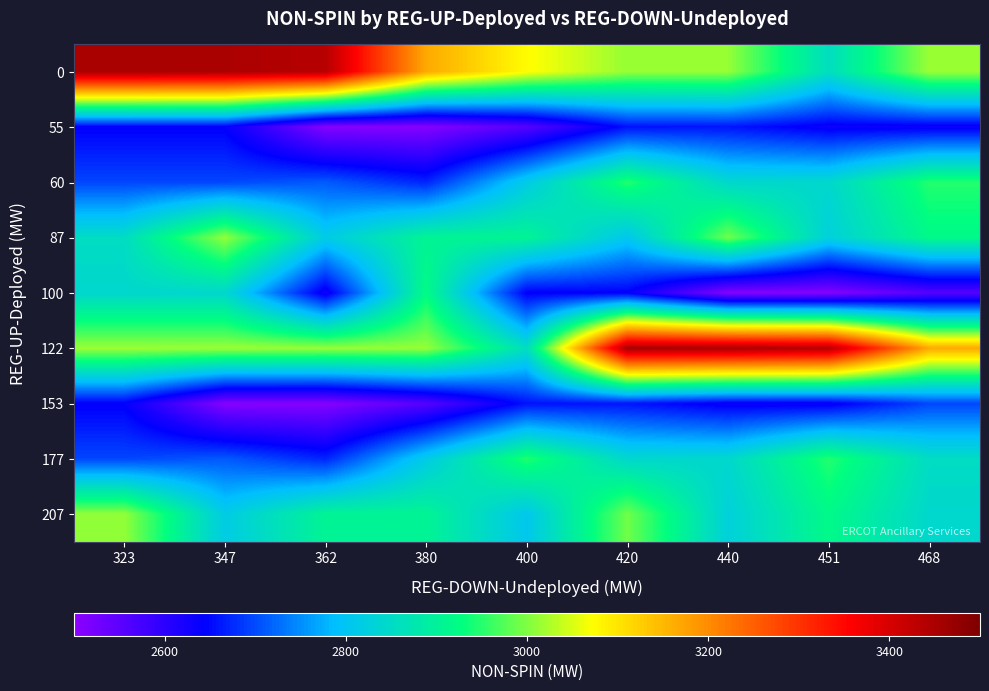

Reading right to left, what are all the values shown in this chart?

0: 468=3015	451=2857	440=3012	420=3012	400=3074	380=3167	362=3437	347=3450	323=3453
55: 468=2634	451=2634	440=2659	420=2656	400=2556	380=2508	362=2508	347=2641	323=2641
60: 468=2948	451=2842	440=2842	420=2947	400=2815	380=2671	362=2711	347=2696	323=2696
87: 468=2918	451=2827	440=2991	420=2807	400=2906	380=2906	362=2816	347=3010	323=2853
100: 468=2556	451=2508	440=2508	420=2641	400=2641	380=2922	362=2628	347=2842	323=2842
122: 468=3167	451=3437	440=3450	420=3453	400=2857	380=3012	362=3012	347=3015	323=3015
153: 468=2696	451=2634	440=2634	420=2659	400=2656	380=2556	362=2508	347=2508	323=2641
177: 468=2853	451=2948	440=2842	420=2842	400=2947	380=2815	362=2671	347=2711	323=2696
207: 468=2842	451=2918	440=2827	420=2991	400=2807	380=2906	362=2906	347=2816	323=3010